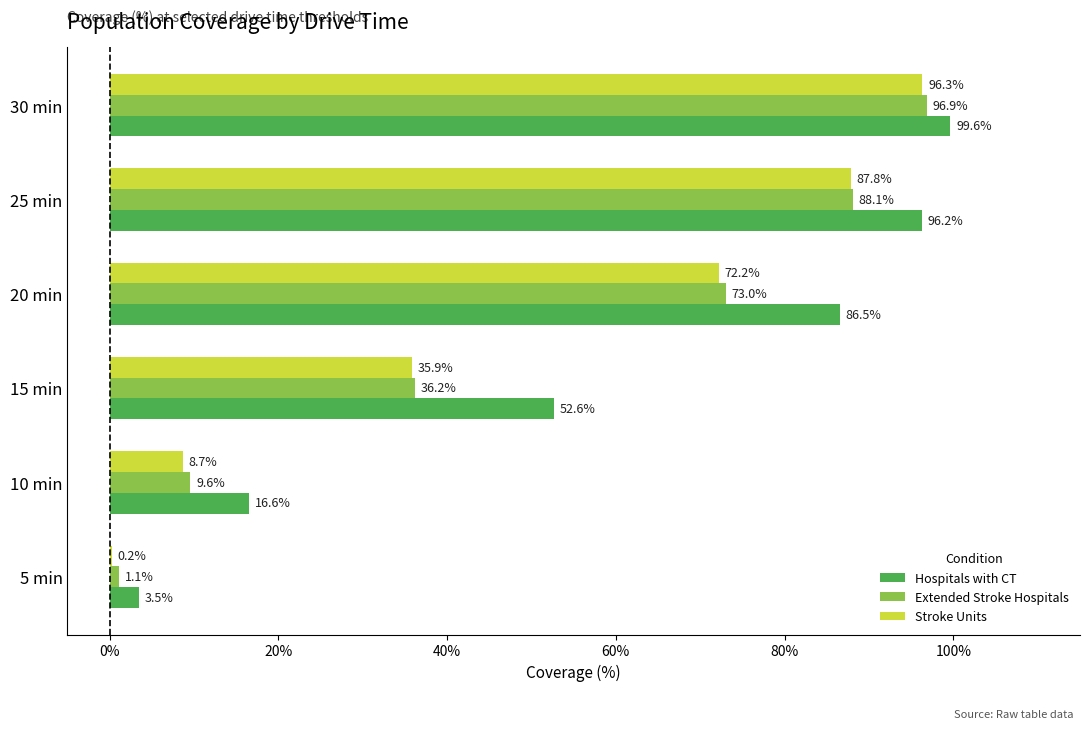

Between 5 min and 10 min, which series saw the biggest shift?

Hospitals with CT